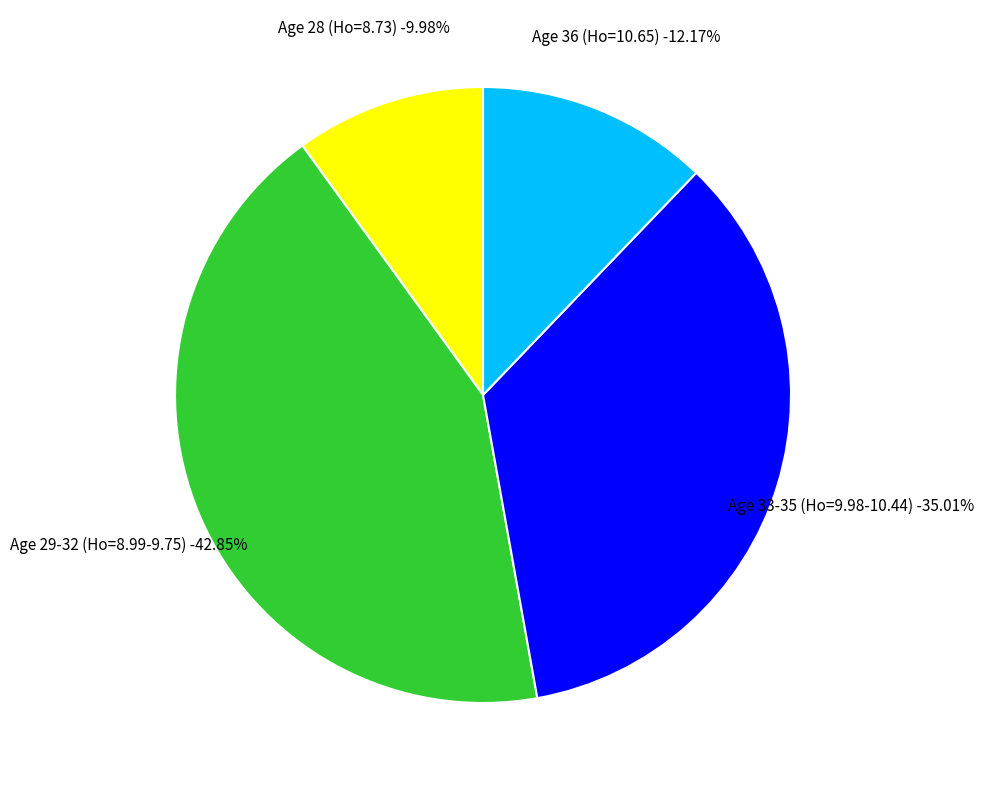

Which has a higher value, 35 or 32?

35